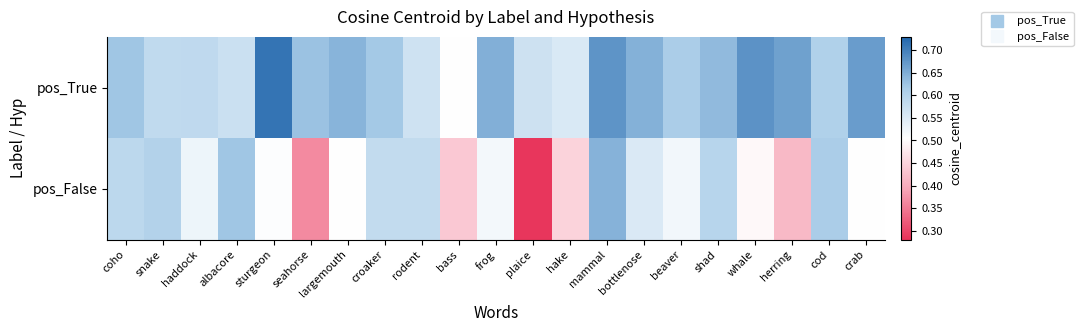

At plaice, list the series in order from largest to smallest.

pos_True, pos_False